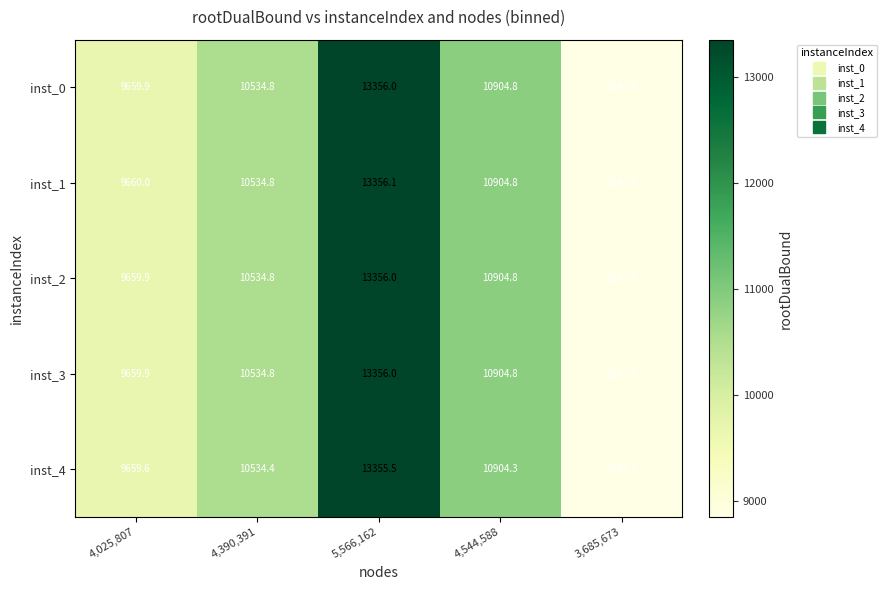

Which series has the largest total across all categories?

inst_1